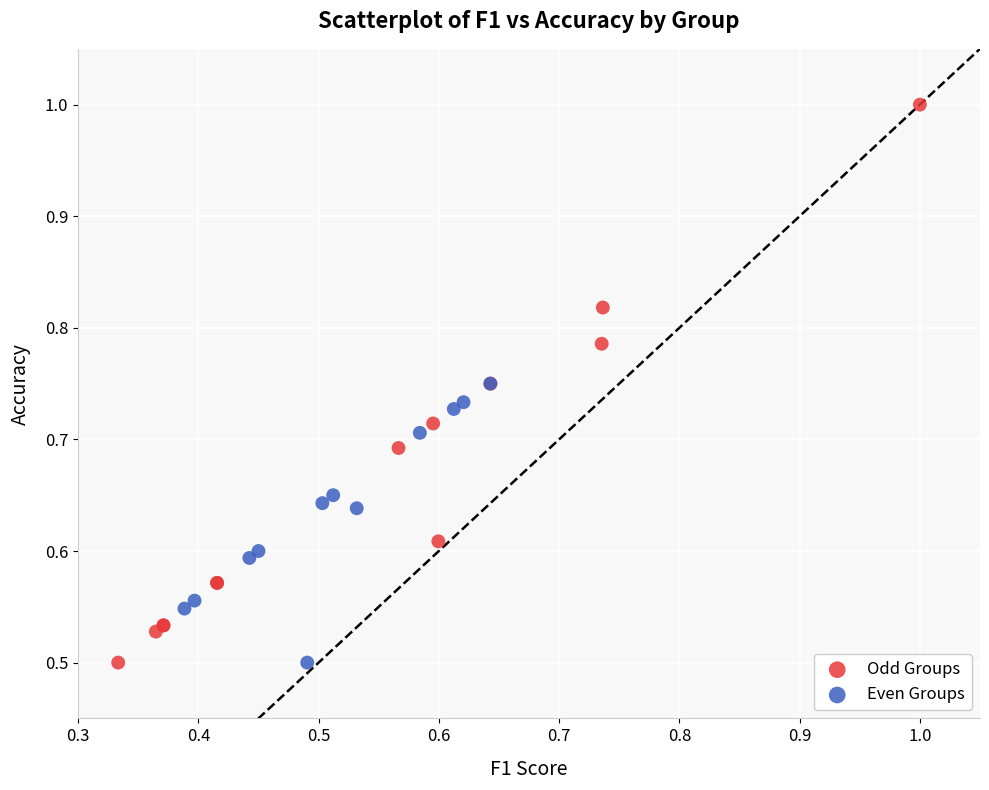

Which series has the widest spread of Y values?

Odd Groups